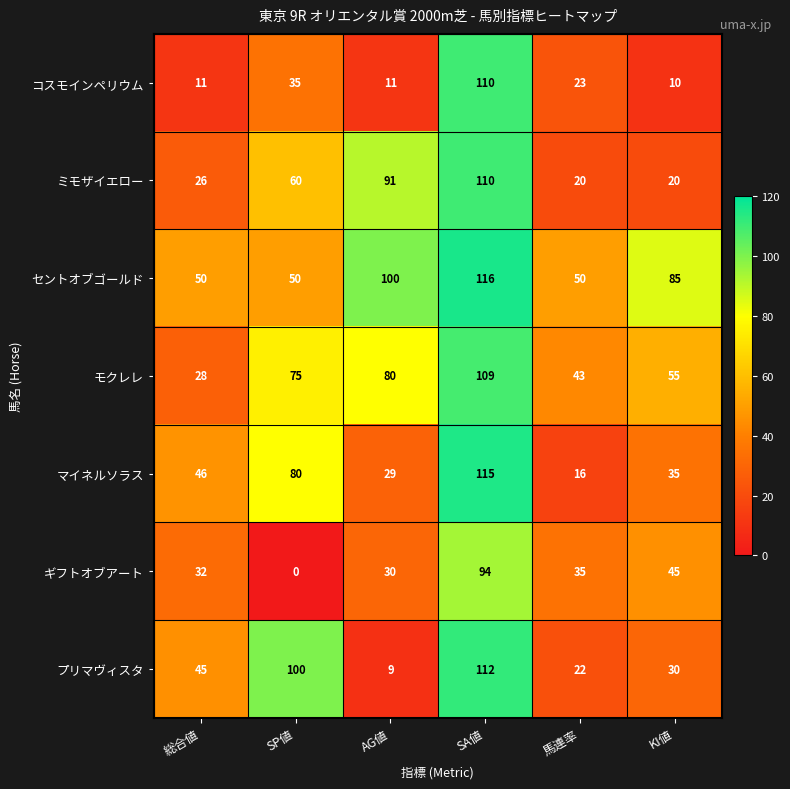

The プリマヴィスタ series shows 30 at KI値. True or false?

True